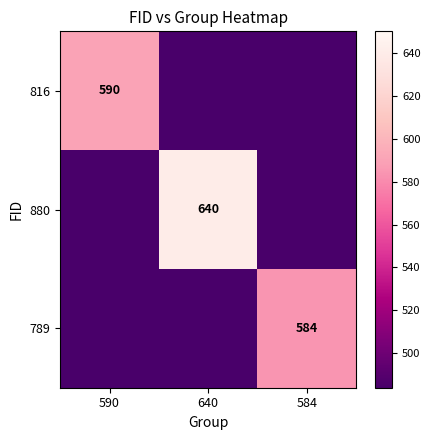

The value of 816 at 590 is 590. True or false?

True